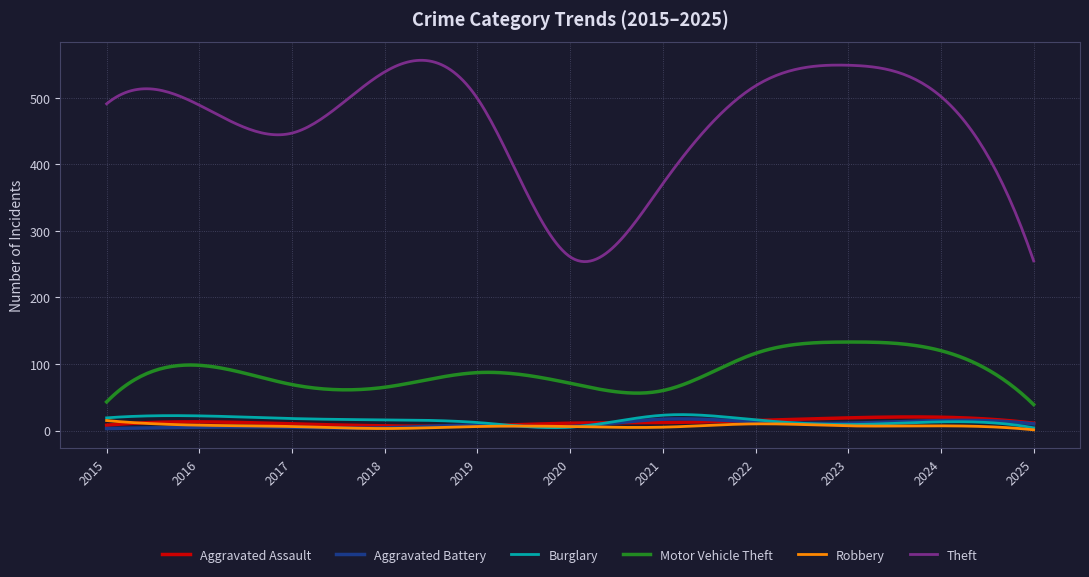

True or false: Theft and Aggravated Assault cross at least once.

False